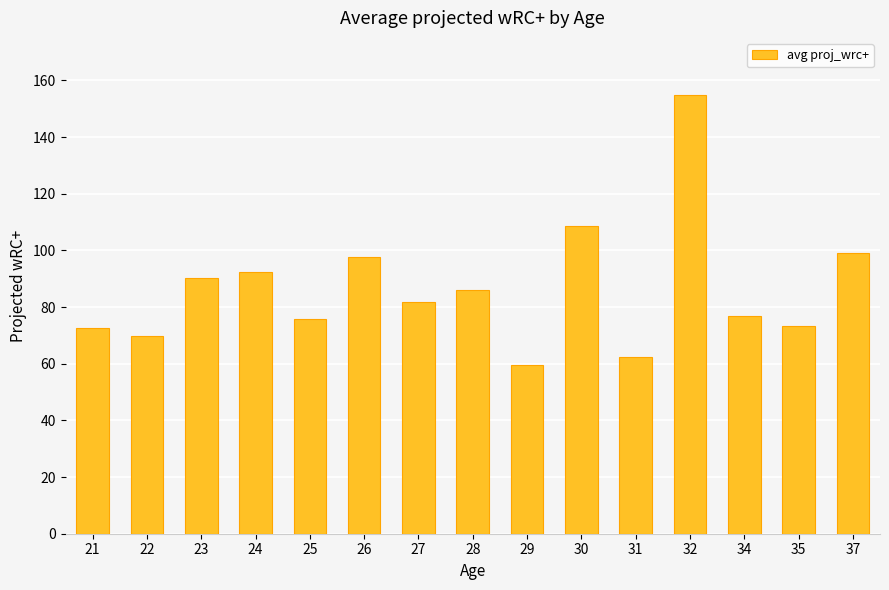

At which category does the chart reach its peak across all series?

32